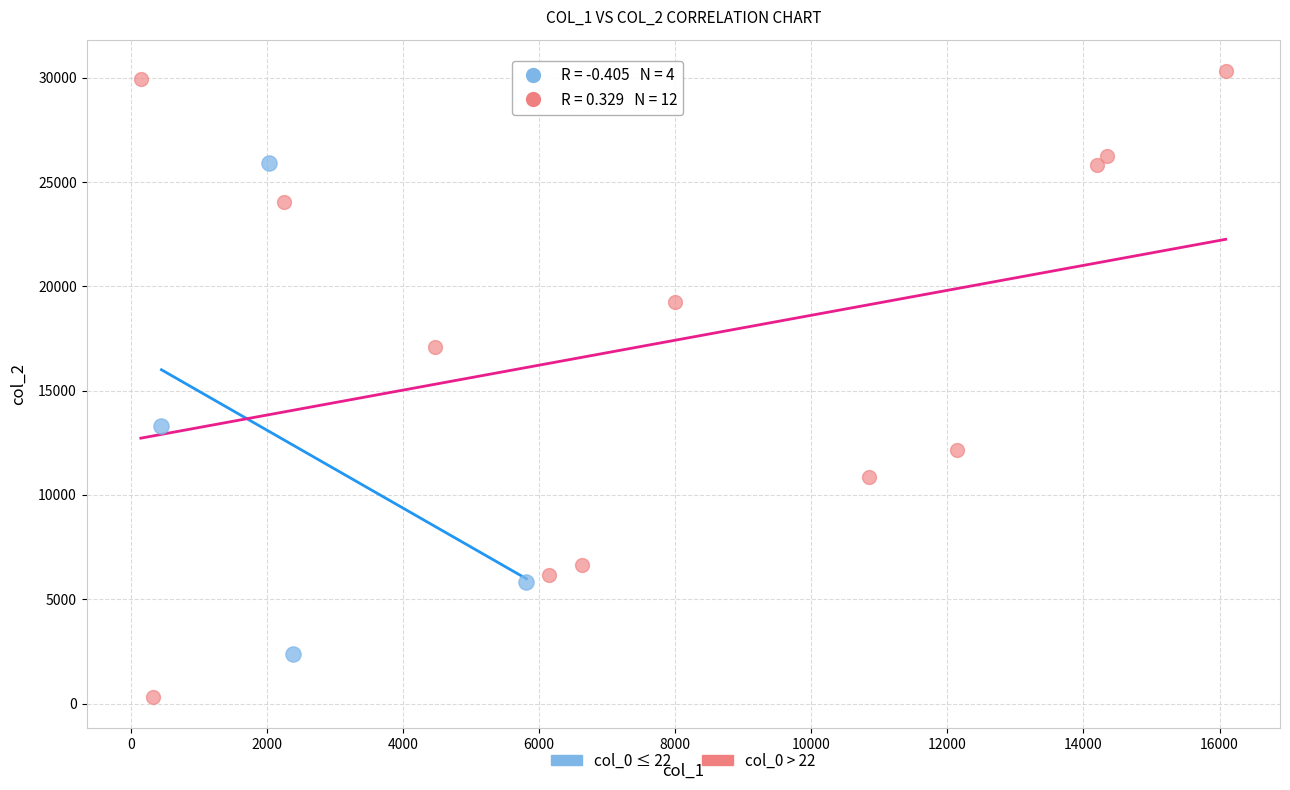

Which series has the widest spread of Y values?

col_0 > 22